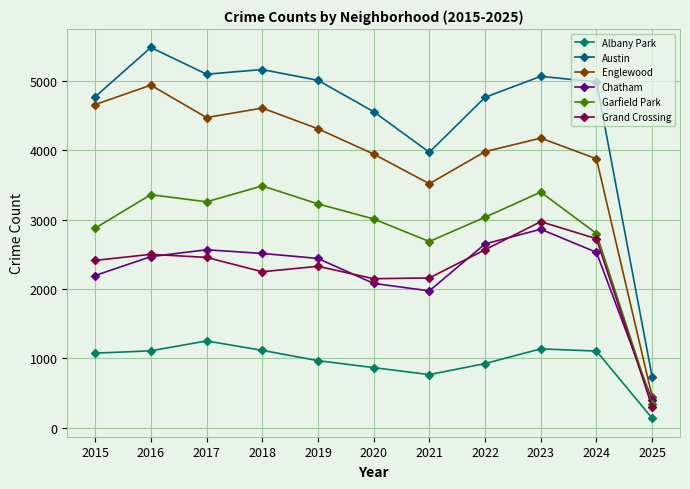

What is the total value across all series at 2020?

16609